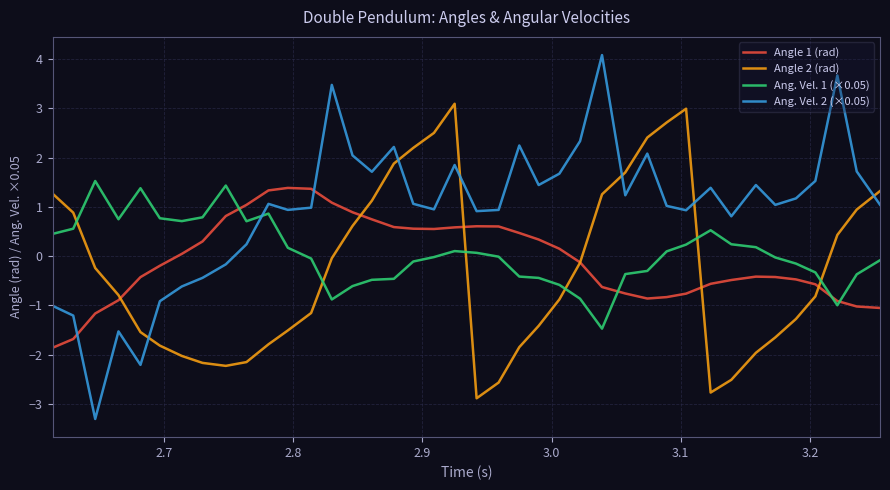

Which series has the largest total across all categories?

Ang. Vel. 2 (×0.05)